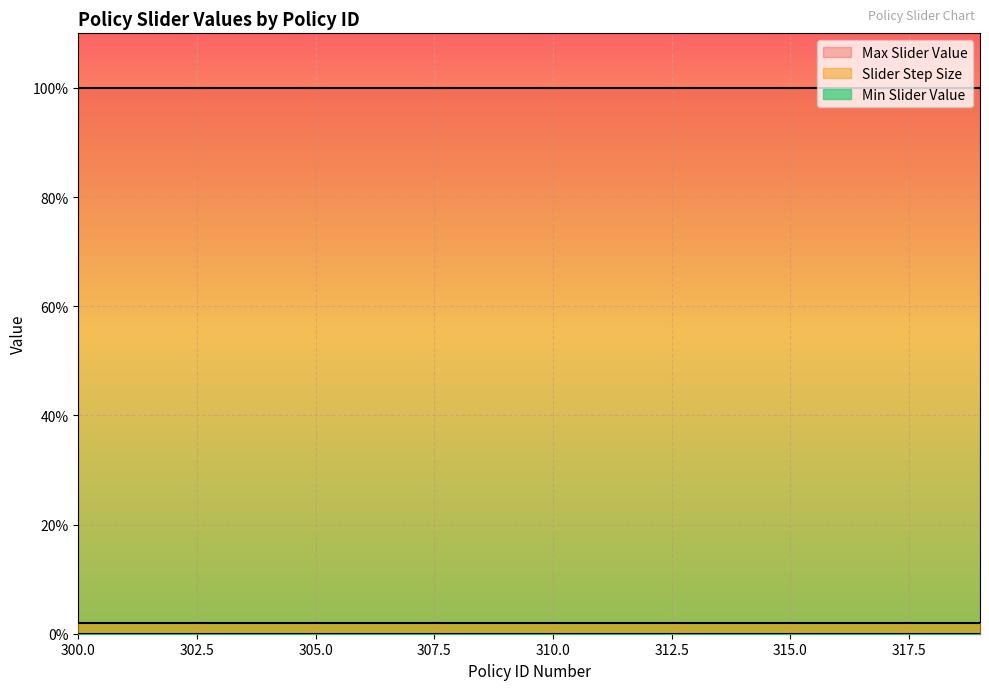

Reading right to left, extract all data points from this chart.

Max Slider Value: 1.0	1.0	1.0	1.0	1.0	1.0	1.0	1.0	1.0	1.0	1.0	1.0	1.0	1.0	1.0	1.0	1.0	1.0	1.0	1.0
Slider Step Size: 0.0	0.0	0.0	0.0	0.0	0.0	0.0	0.0	0.0	0.0	0.0	0.0	0.0	0.0	0.0	0.0	0.0	0.0	0.0	0.0
Min Slider Value: 0.0	0.0	0.0	0.0	0.0	0.0	0.0	0.0	0.0	0.0	0.0	0.0	0.0	0.0	0.0	0.0	0.0	0.0	0.0	0.0